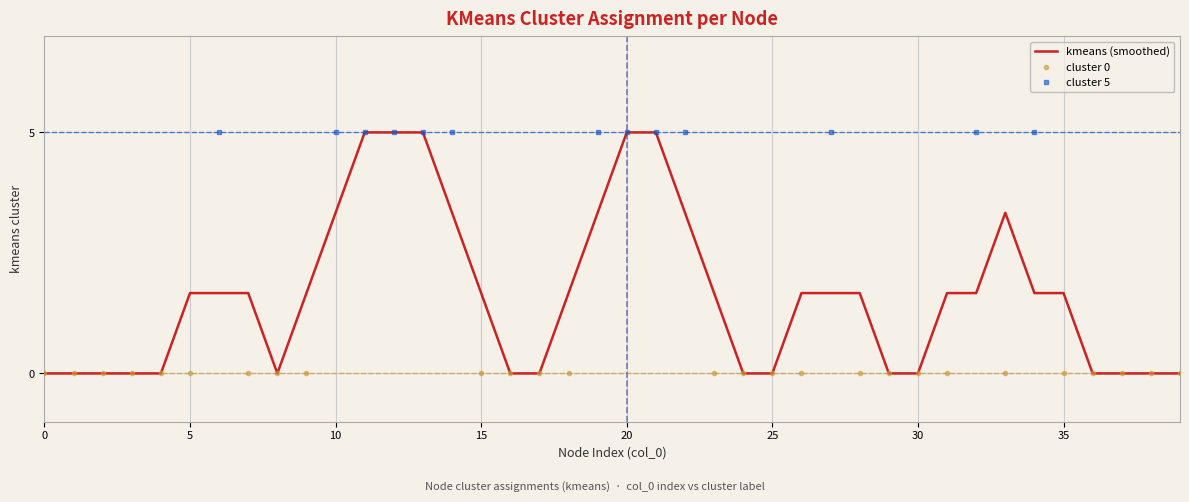

True or false: cluster 5 and kmeans (smoothed) cross at least once.

False